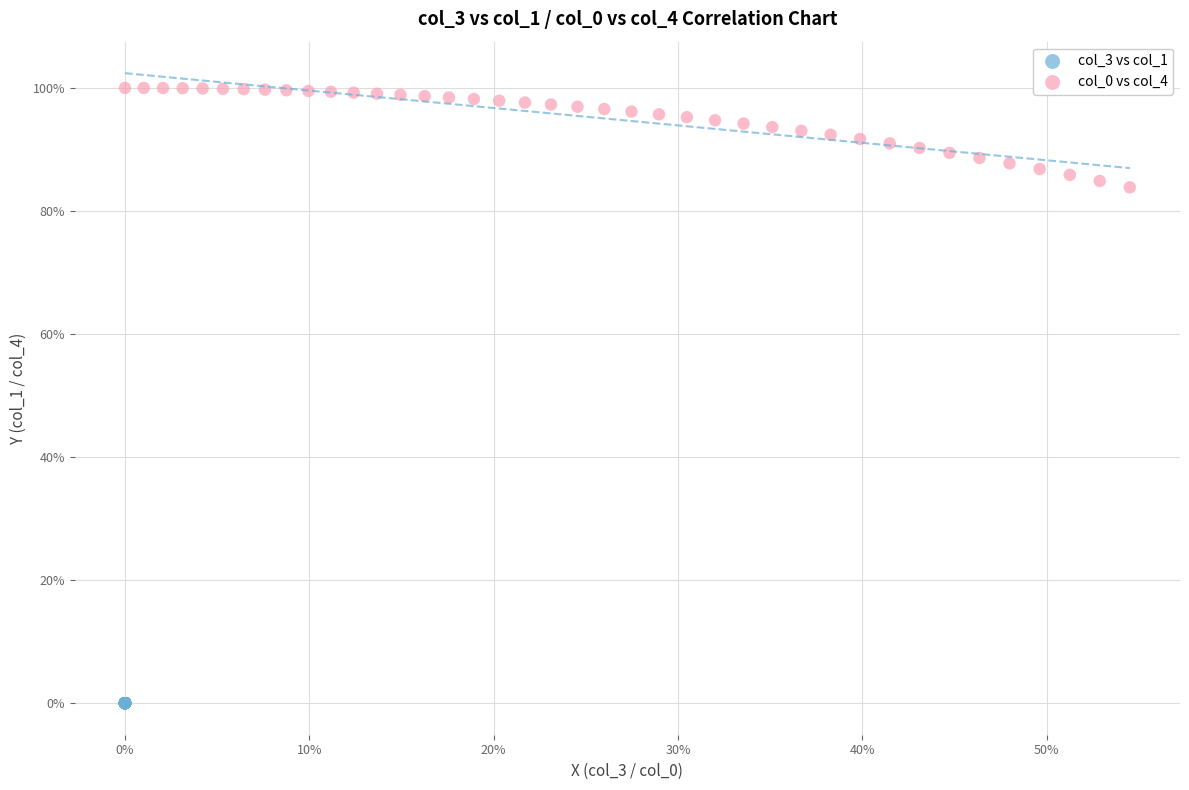

Which series contains the lowest Y value?

col_3 vs col_1